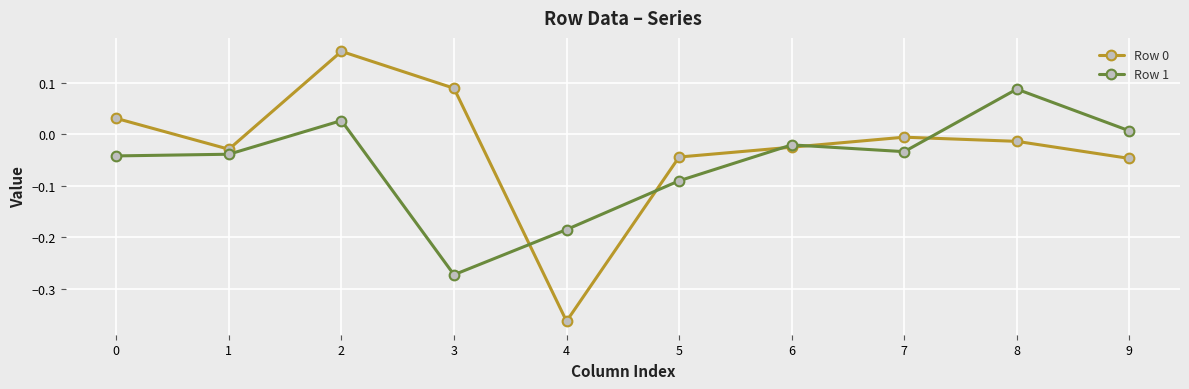

At which category does Row 1 reach its first local peak?

2